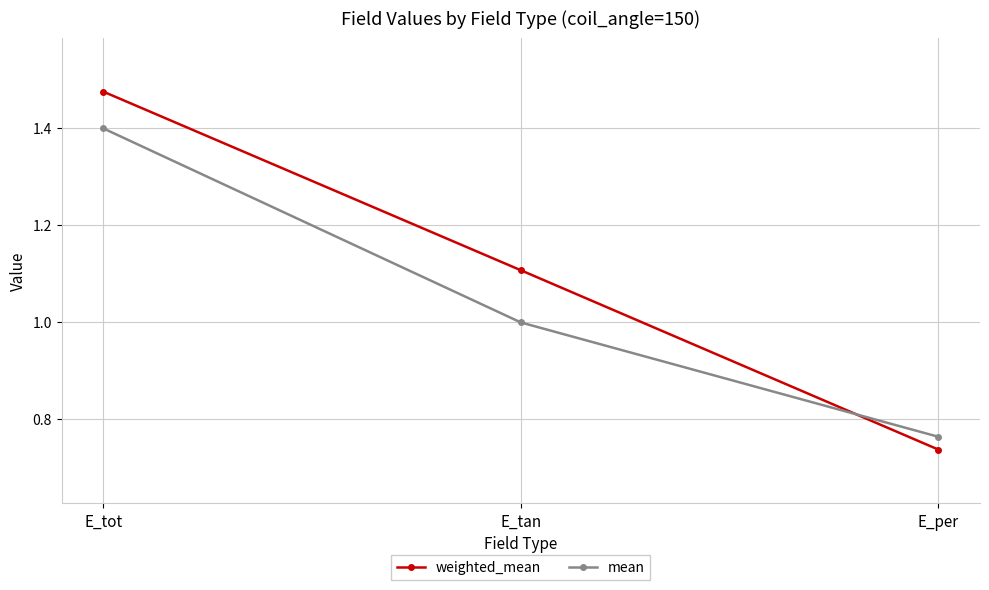

At E_tot, list the series in order from largest to smallest.

weighted_mean, mean